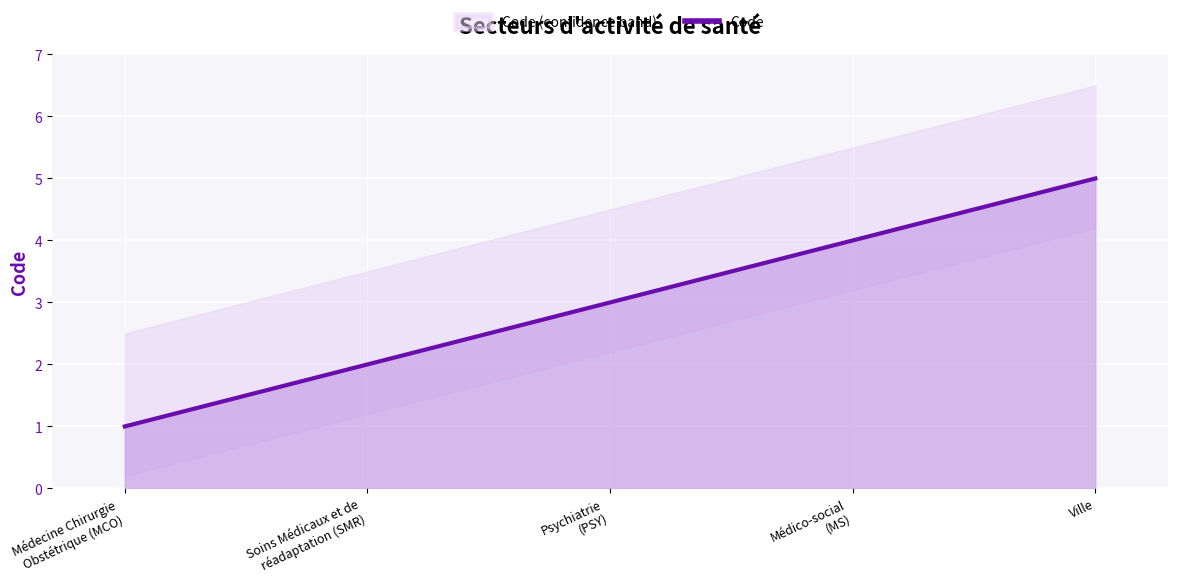

True or false: the data shows 0 at Médecine Chirurgie
Obstétrique (MCO).

False